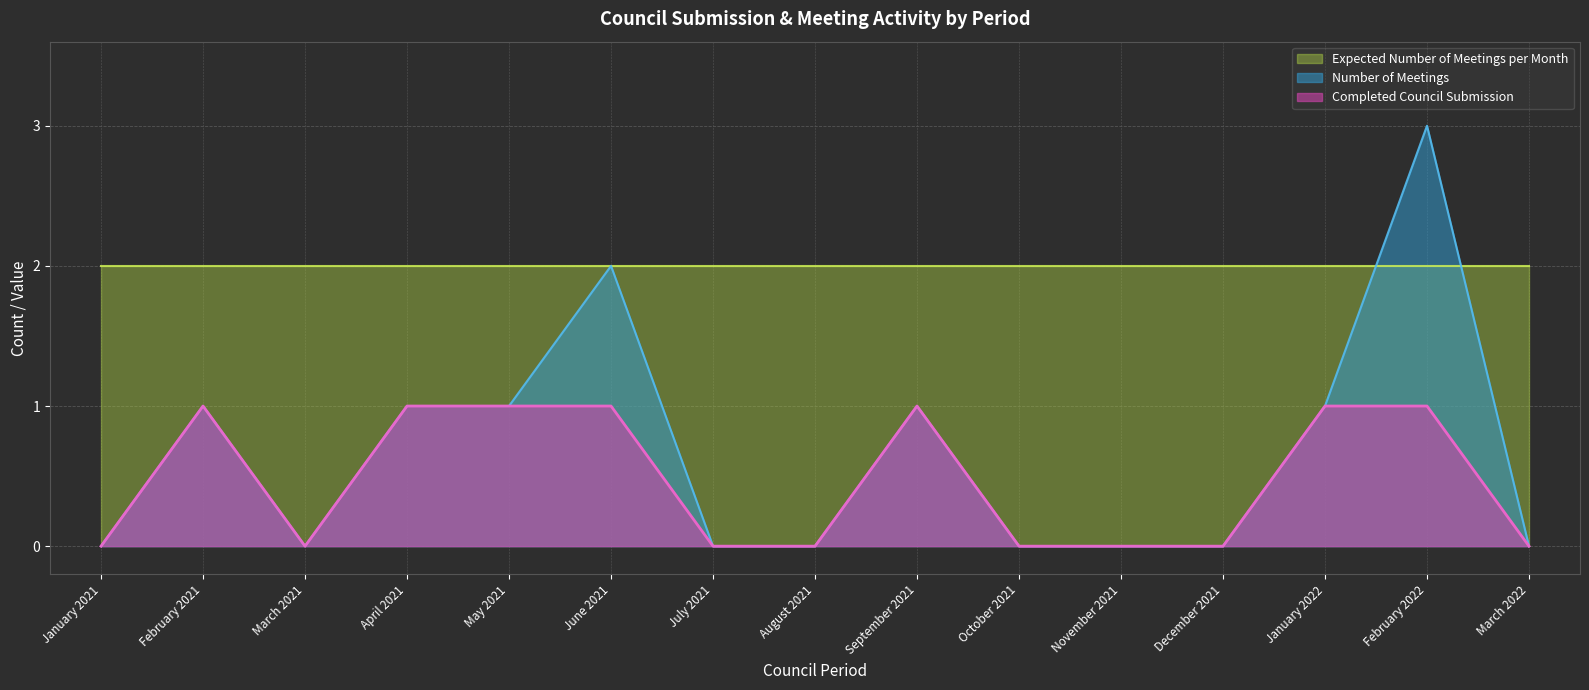

True or false: Completed Council Submission and Number of Meetings intersect in this chart.

False